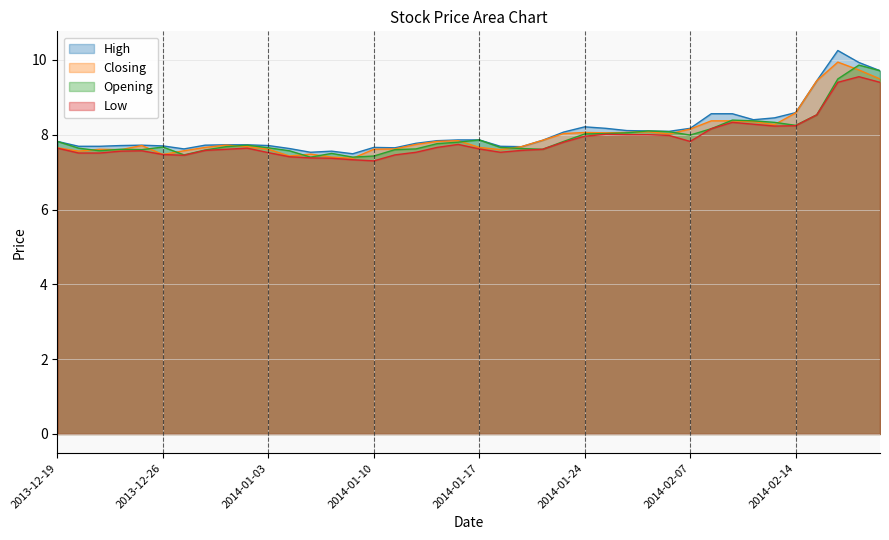

How many distinct data groups are displayed?

4